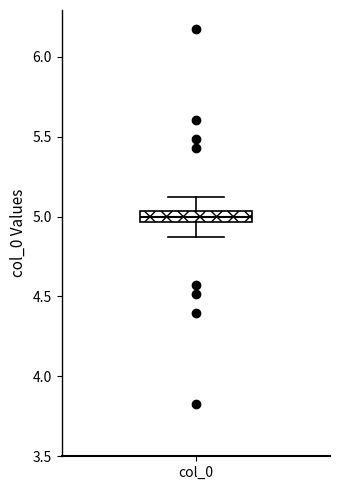

Where does the lower whisker of the box for col_0 end on the y-axis? The values are not printed on the chart, so give them approximately, as read against the axis.

4.85